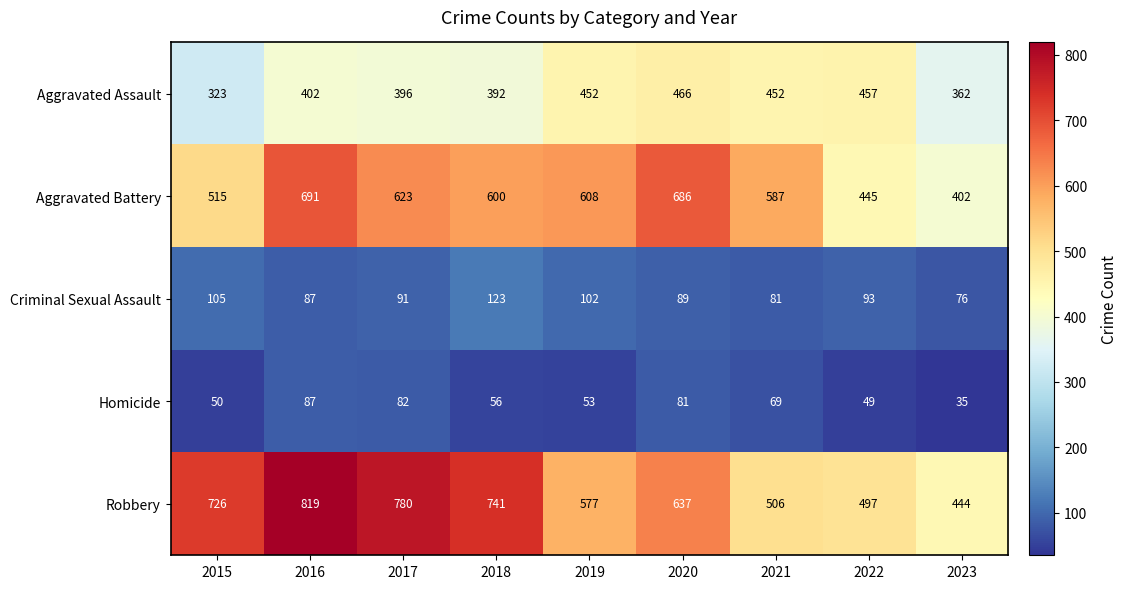

What is the average value of the Aggravated Assault series?

411